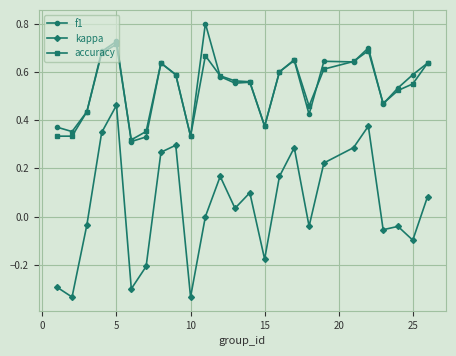

Which series has the largest range (max minus min)?

kappa